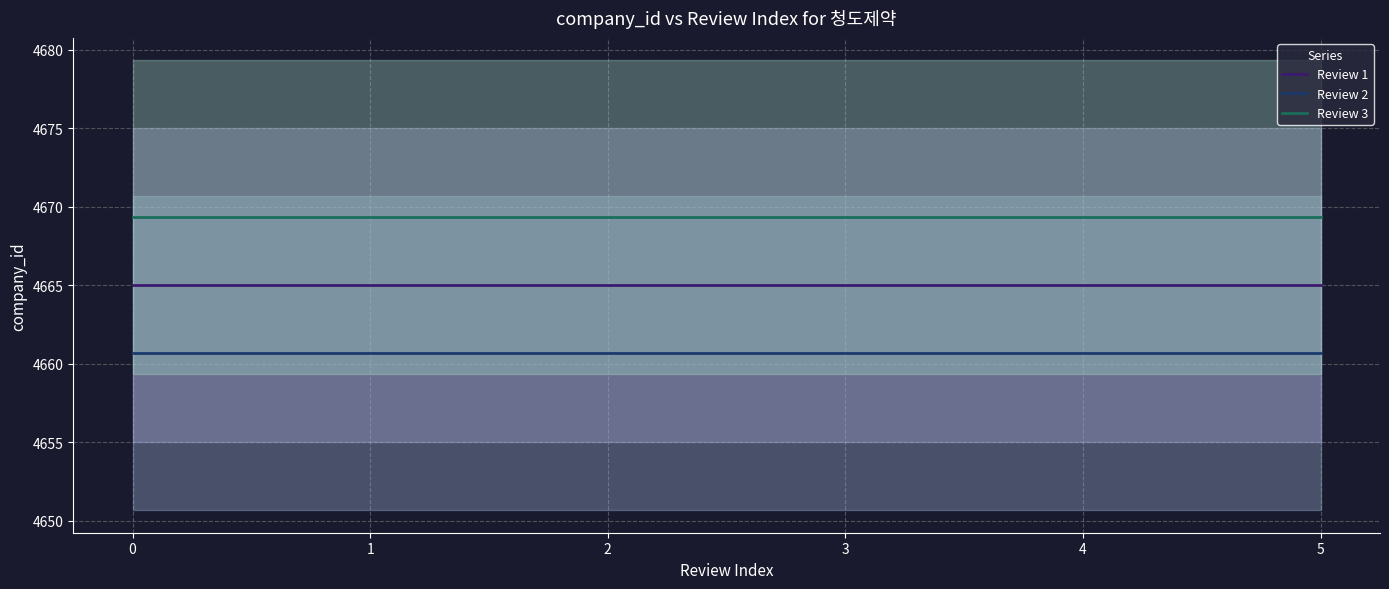

What are all the series names shown in the legend?

Review 1, Review 2, Review 3